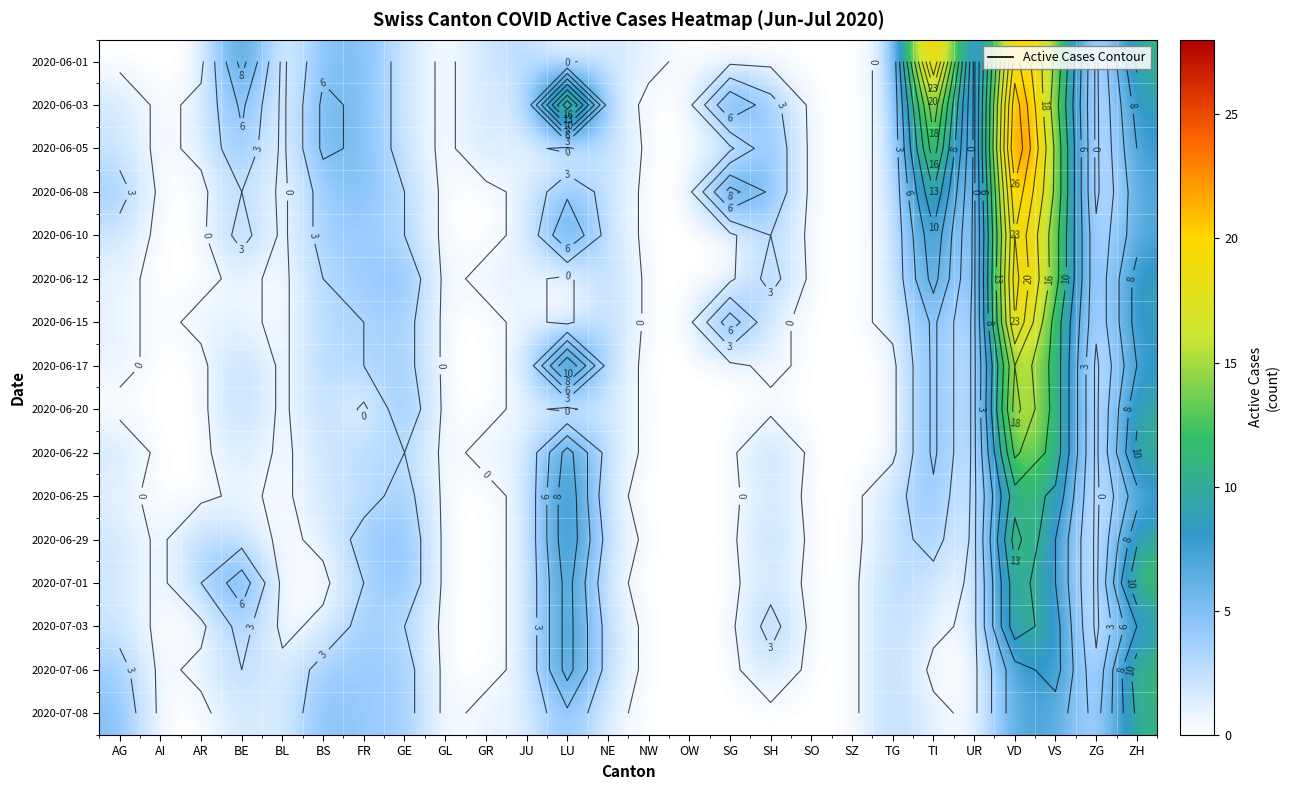

Which label corresponds to the largest value in the chart?

TI